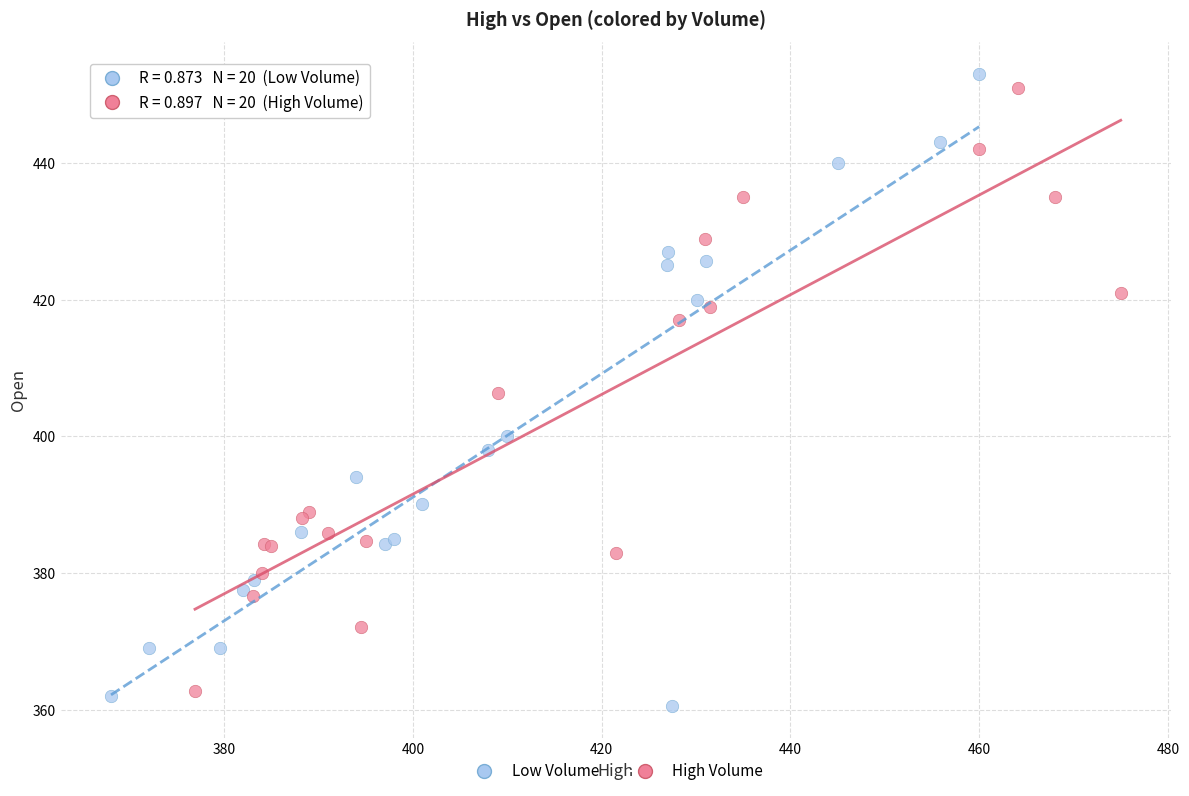

What are all the series names shown in the legend?

Low Volume, High Volume